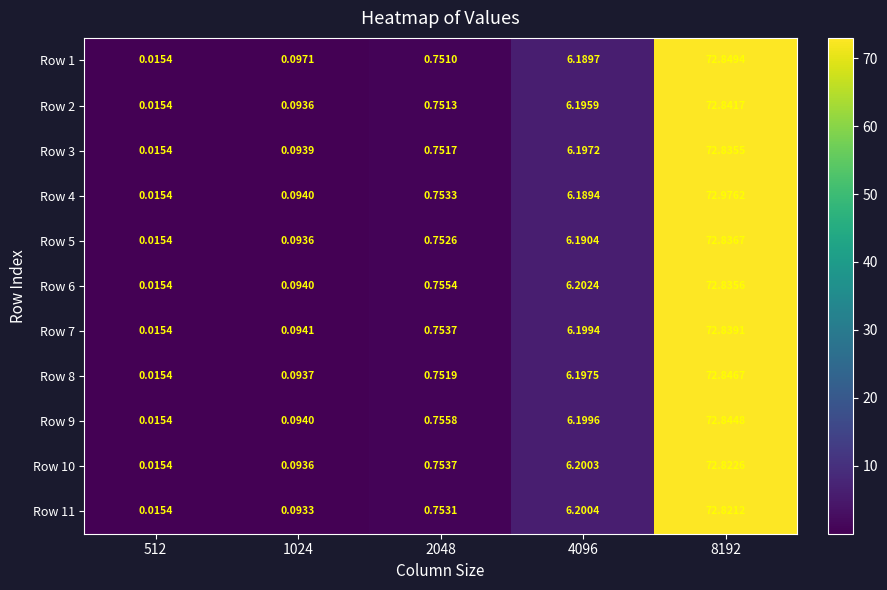

Reading left to right, extract all data points from this chart.

Row 1: 512=0.0	1024=0.1	2048=0.8	4096=6.2	8192=72.8
Row 2: 512=0.0	1024=0.1	2048=0.8	4096=6.2	8192=72.8
Row 3: 512=0.0	1024=0.1	2048=0.8	4096=6.2	8192=72.8
Row 4: 512=0.0	1024=0.1	2048=0.8	4096=6.2	8192=73.0
Row 5: 512=0.0	1024=0.1	2048=0.8	4096=6.2	8192=72.8
Row 6: 512=0.0	1024=0.1	2048=0.8	4096=6.2	8192=72.8
Row 7: 512=0.0	1024=0.1	2048=0.8	4096=6.2	8192=72.8
Row 8: 512=0.0	1024=0.1	2048=0.8	4096=6.2	8192=72.8
Row 9: 512=0.0	1024=0.1	2048=0.8	4096=6.2	8192=72.8
Row 10: 512=0.0	1024=0.1	2048=0.8	4096=6.2	8192=72.8
Row 11: 512=0.0	1024=0.1	2048=0.8	4096=6.2	8192=72.8